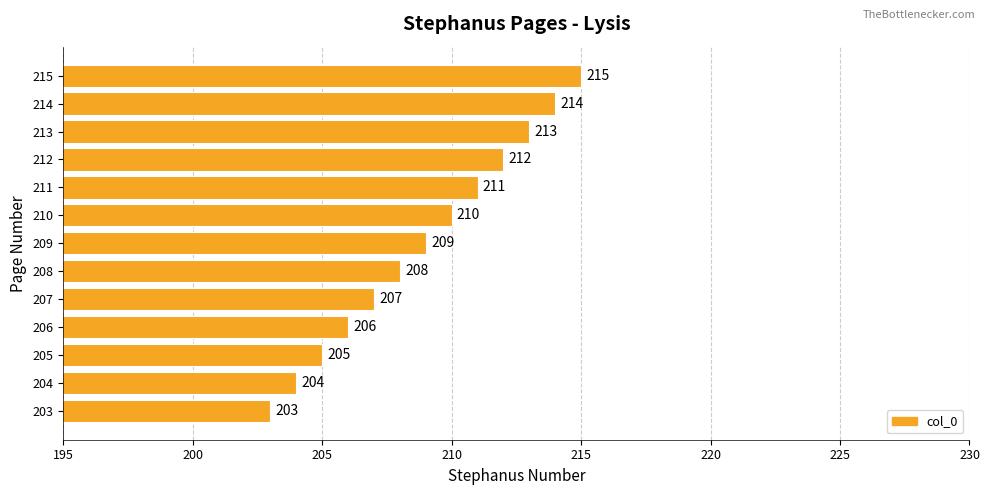

Read the value at 209.

209